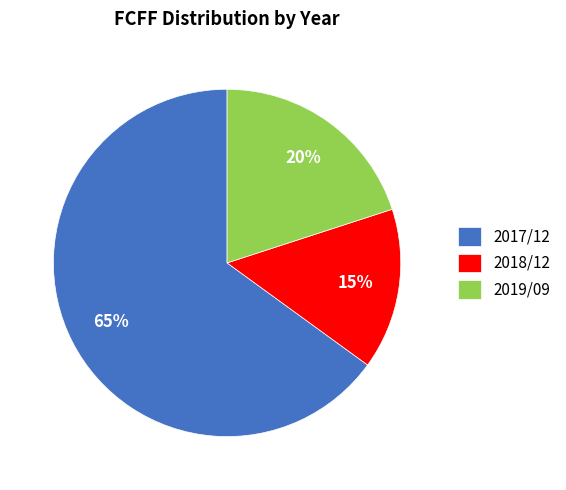

Does any single category account for the majority?

Yes